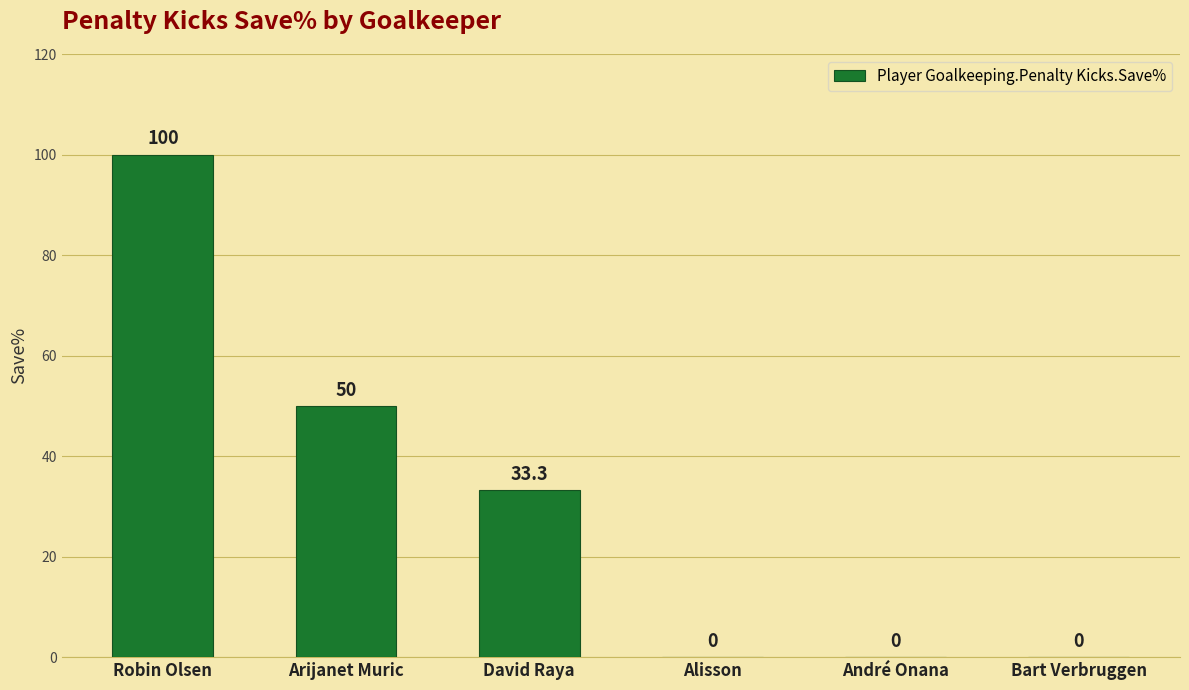

What is the average value?

30.6